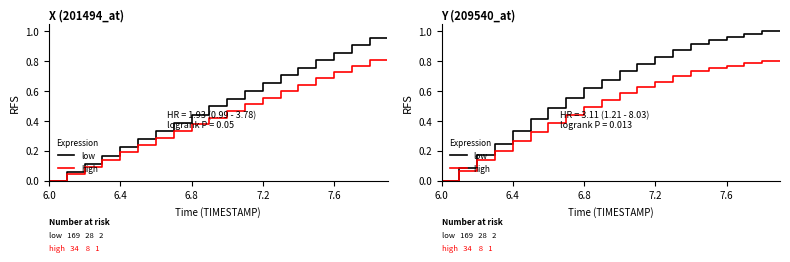

Reading left to right, transcribe all the data shown in this chart.

low: 0.0	0.1	0.2	0.2	0.3	0.4	0.5	0.6	0.6	0.7	0.7	0.8	0.8	0.9	0.9	0.9	1.0	1.0	1.0	1.0
high: 0.0	0.1	0.1	0.2	0.3	0.3	0.4	0.4	0.5	0.5	0.6	0.6	0.7	0.7	0.7	0.8	0.8	0.8	0.8	0.8